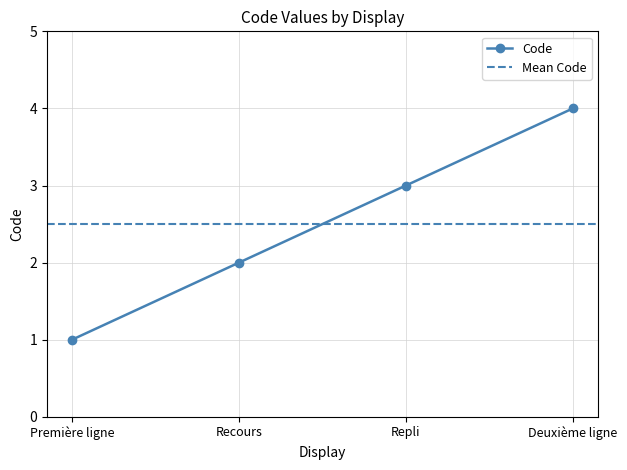

Reading left to right, what are all the values shown in this chart?

Première ligne=1	Recours=2	Repli=3	Deuxième ligne=4